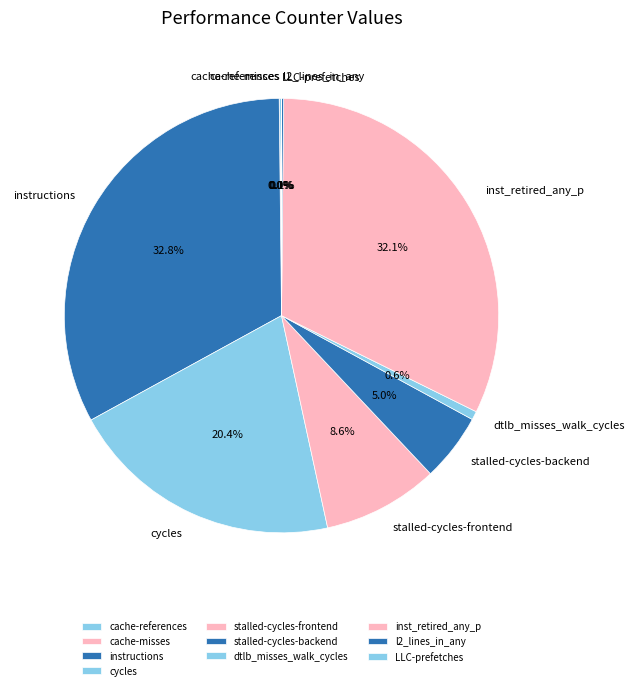

Does any single category account for the majority?

No